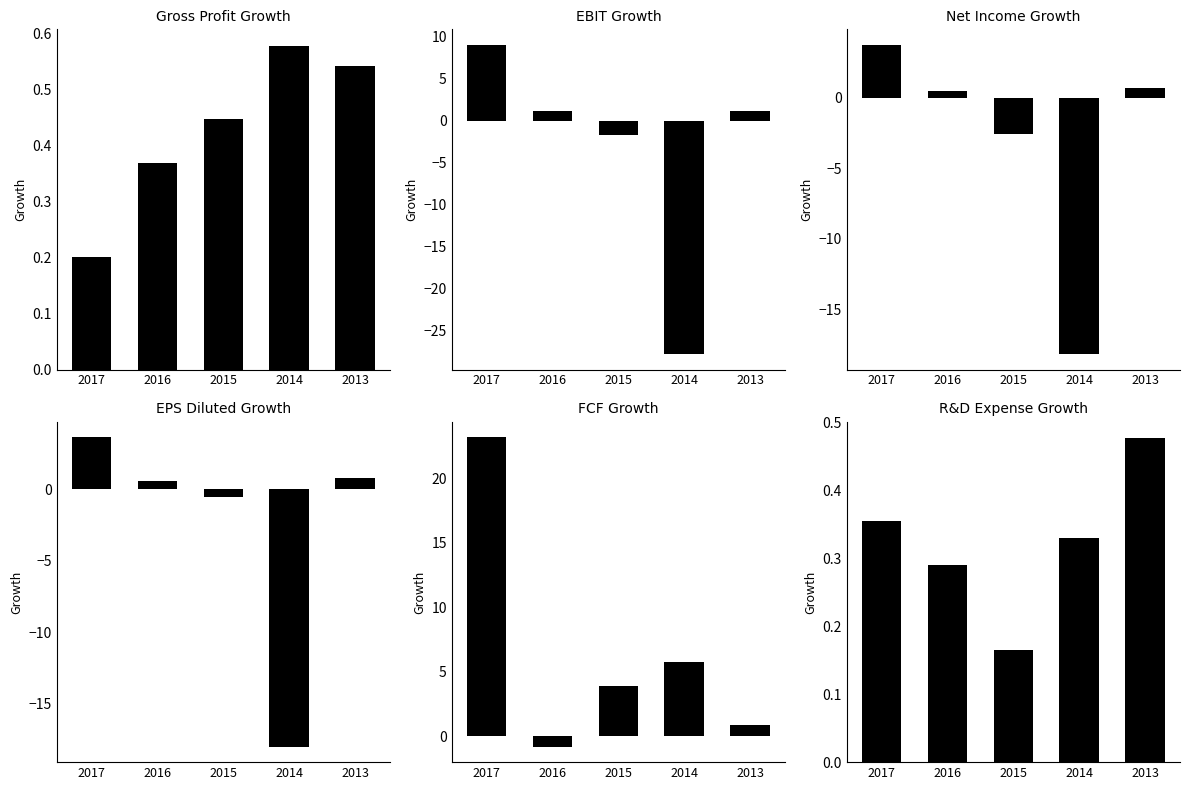

At which category does the chart reach its peak across all series?

2017